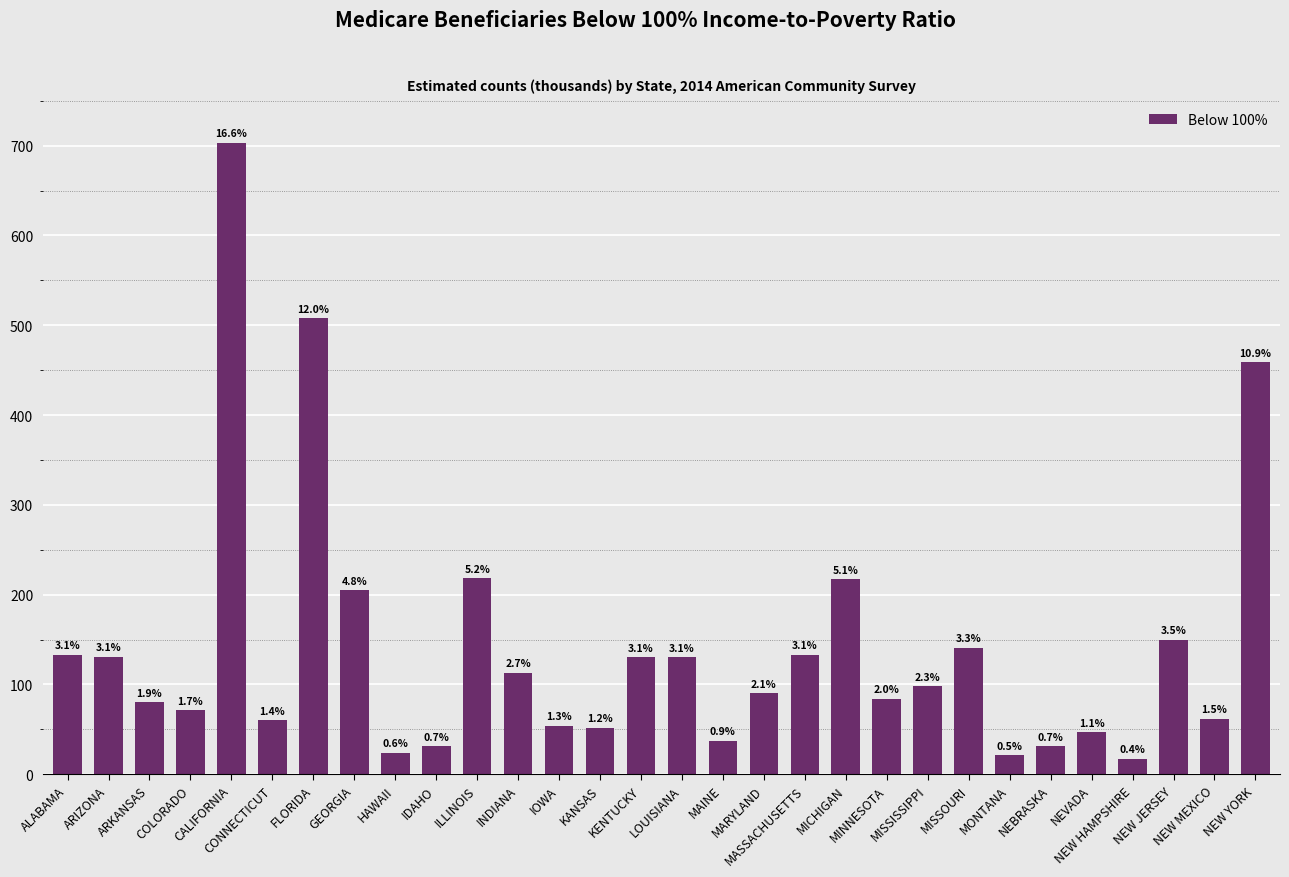

The value at MISSOURI is 141. True or false?

True